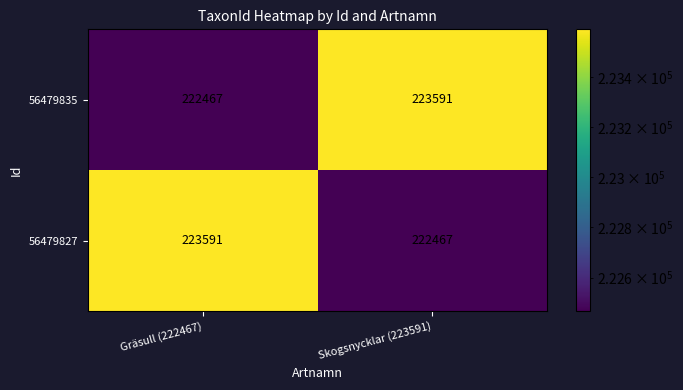

Rank the series at Gräsull (222467) from highest to lowest value.

56479827, 56479835